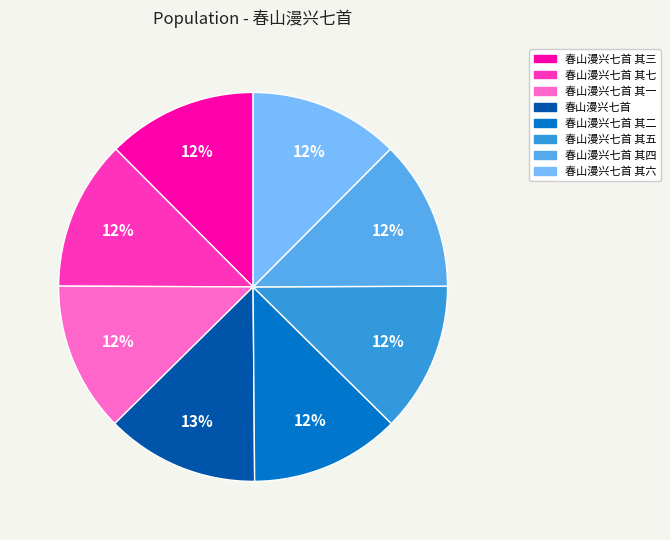

How many slices are in this pie chart?

8